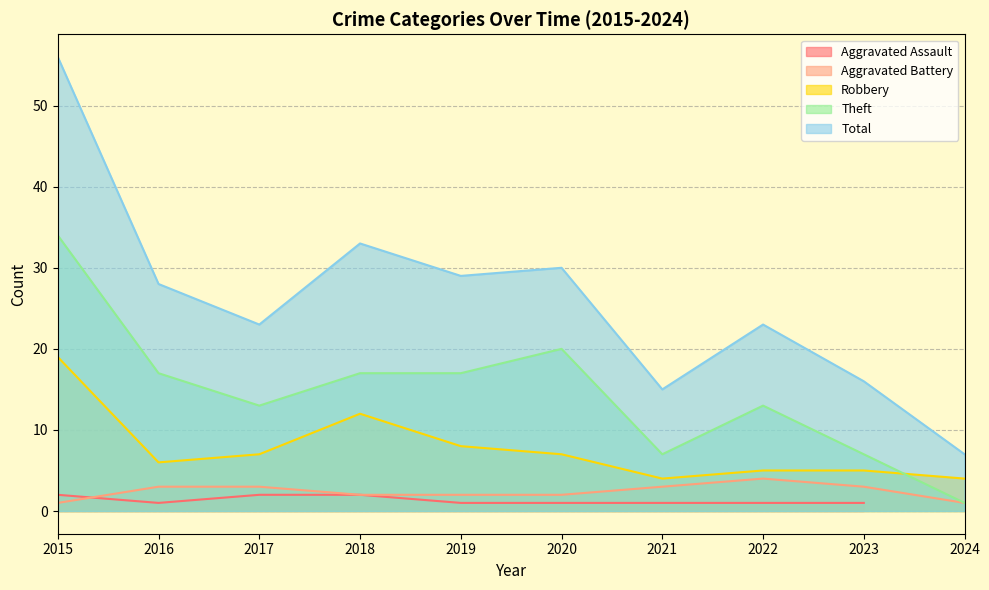

What is the value of the Theft point at the 1st from the left?

34